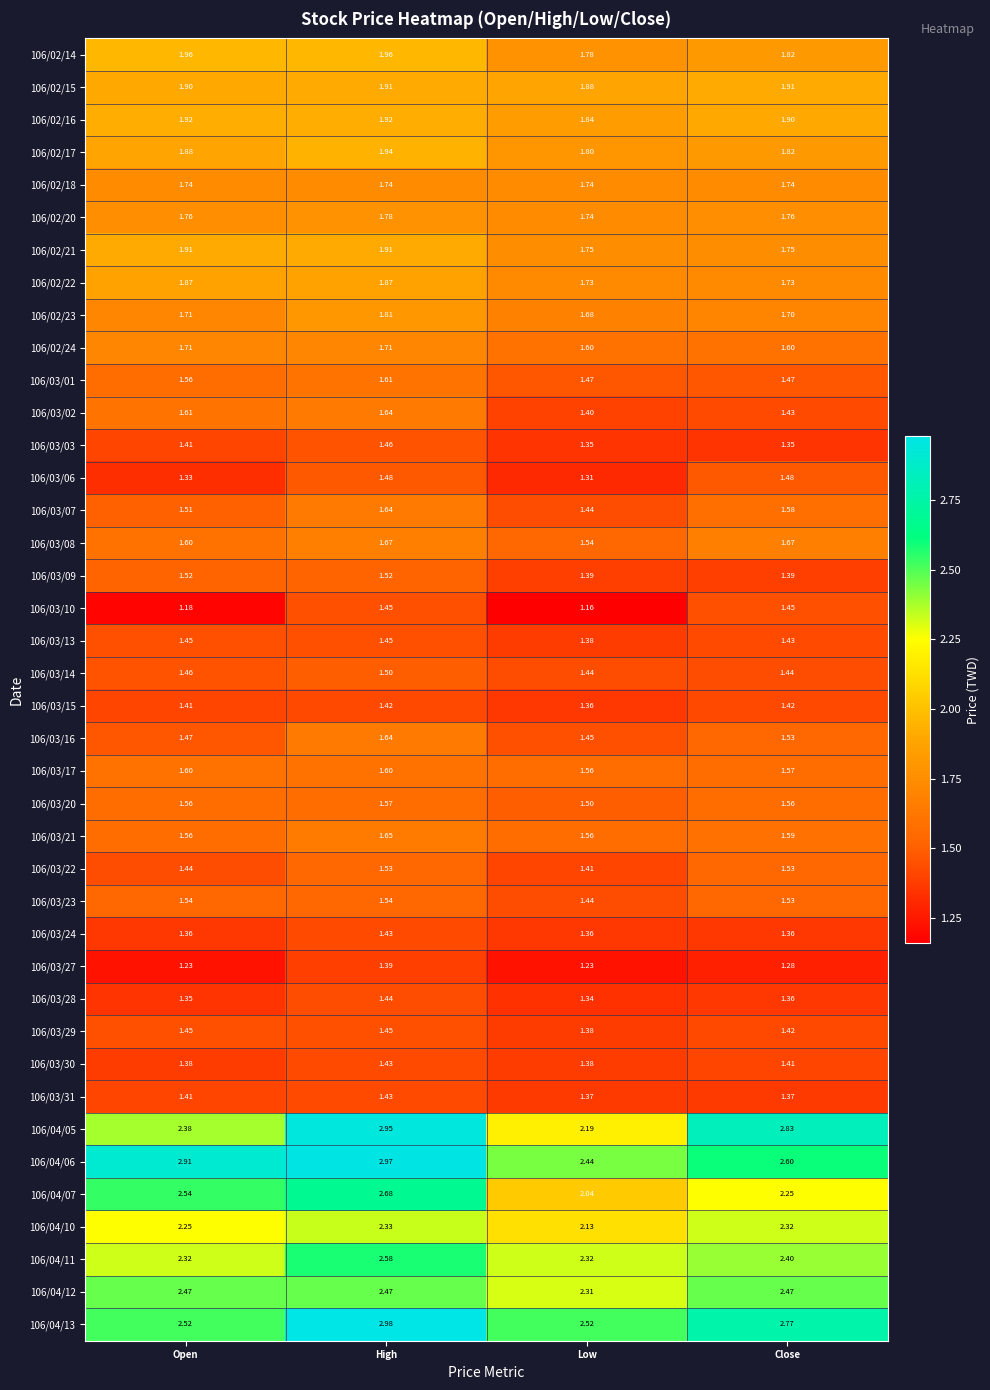

Which series changed the most between Open and High?

106/04/05